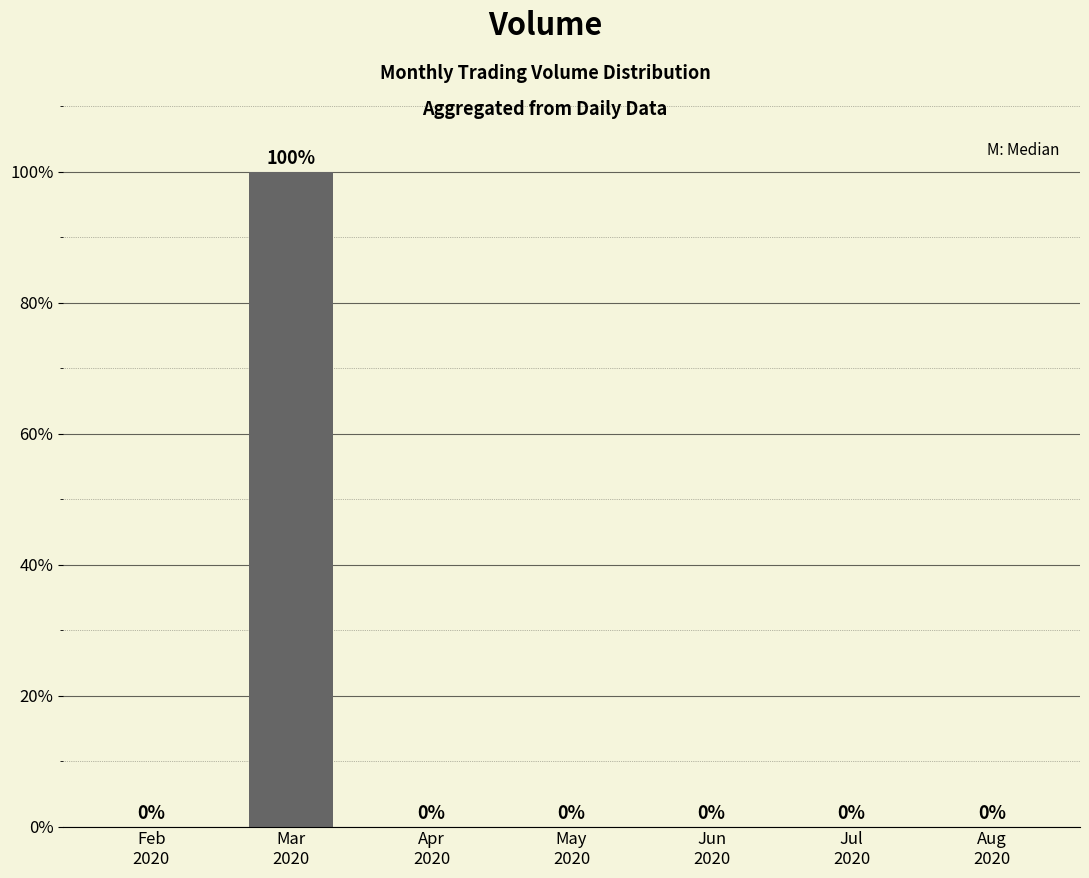

Reading left to right, list all the values displayed in this chart.

0	100	0	0	0	0	0